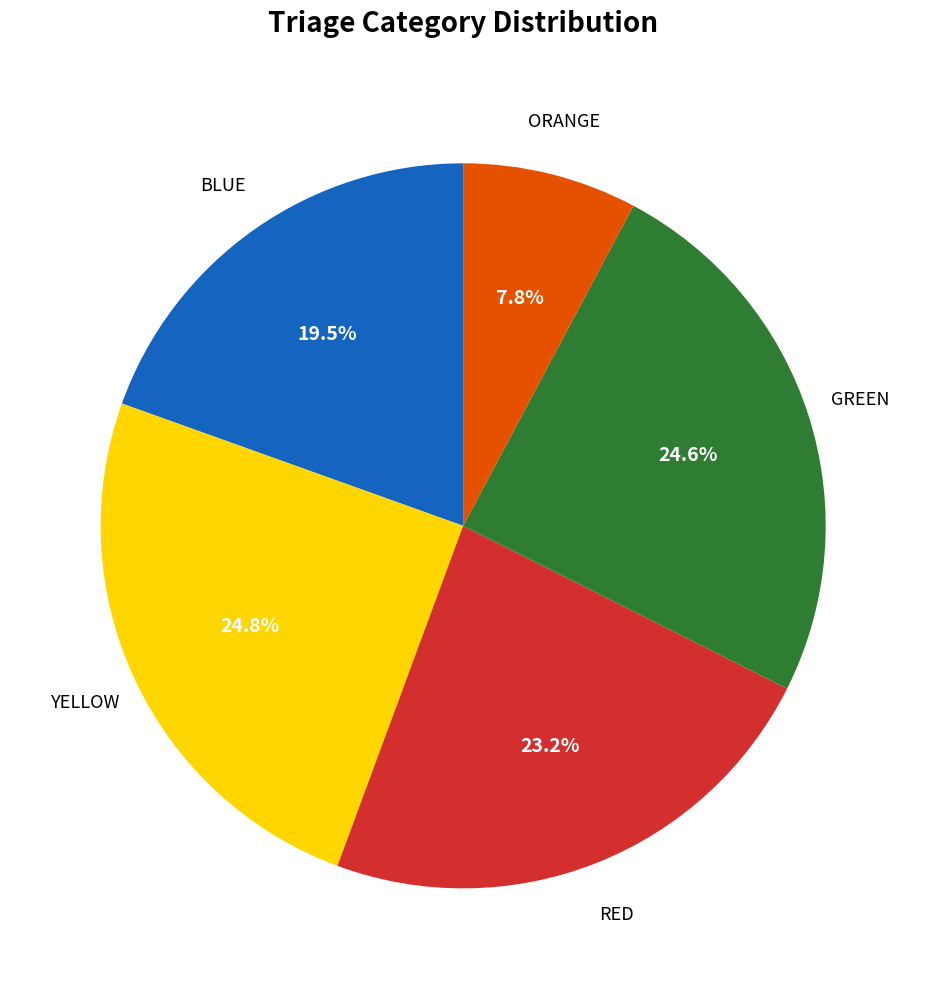

Count the number of slices in the pie.

5